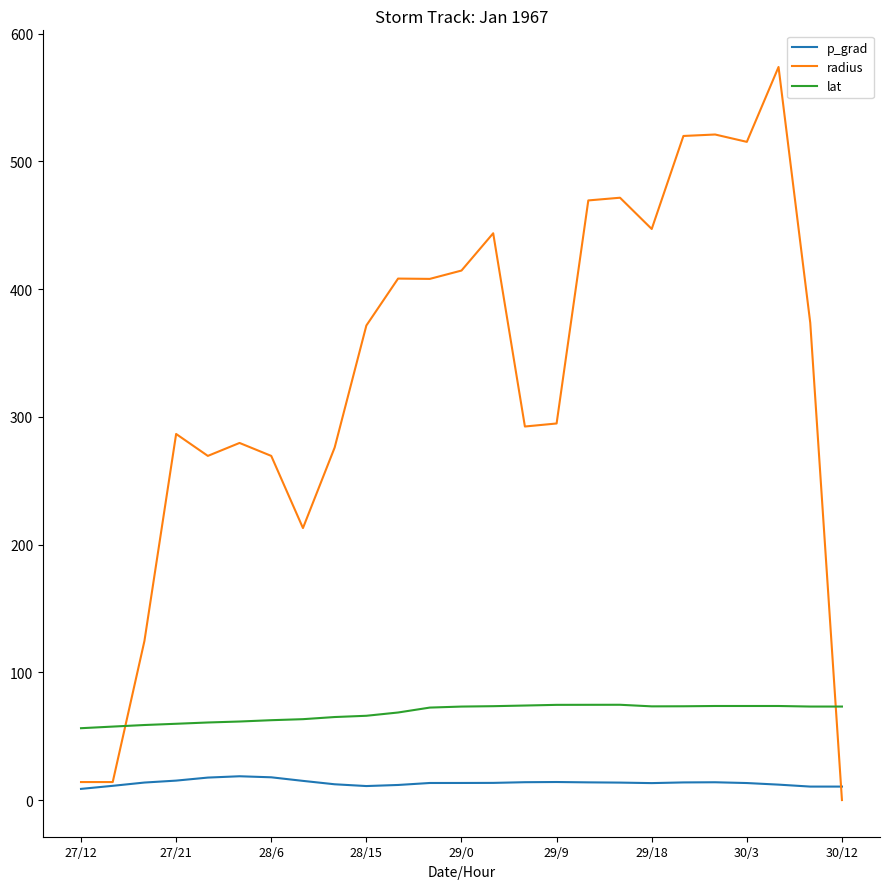

What is the greatest value displayed?

574.0